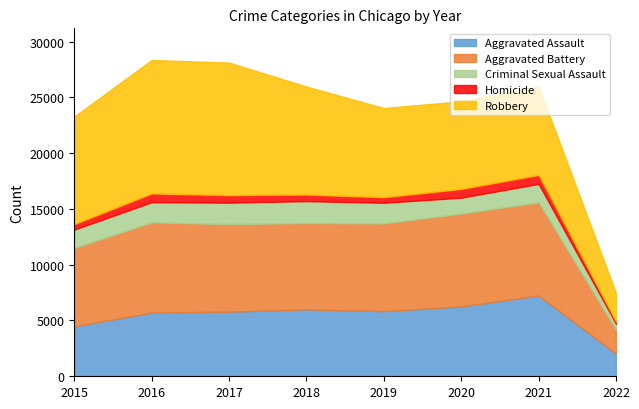

Where does the Aggravated Battery series first go above 7857?

2016